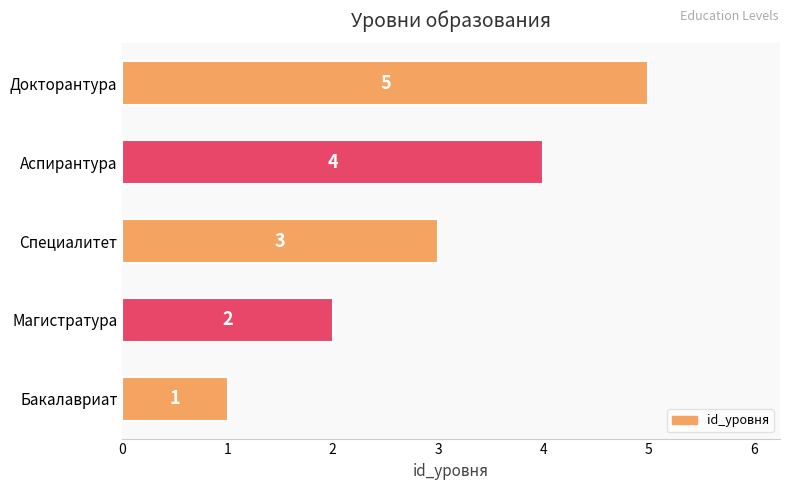

True or false: the data shows 3 at Магистратура.

False